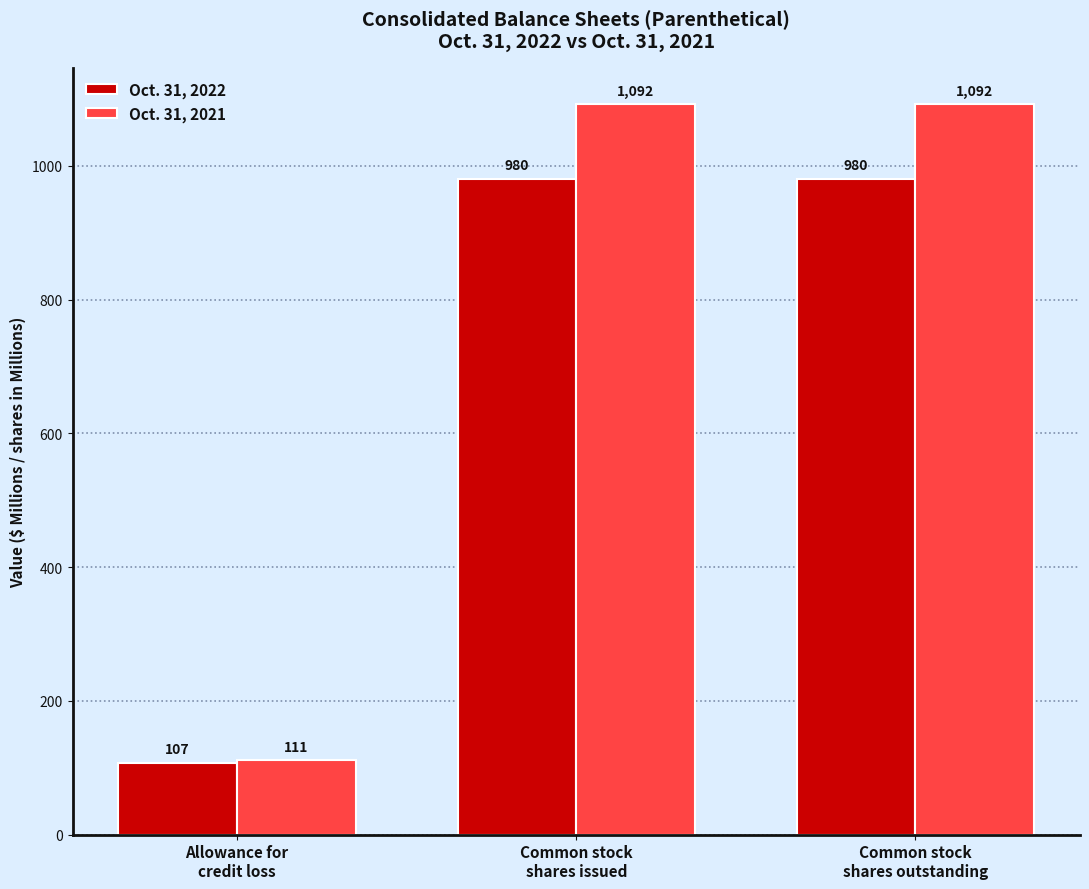

At Common stock
shares outstanding, list the series in order from largest to smallest.

Oct. 31, 2021, Oct. 31, 2022